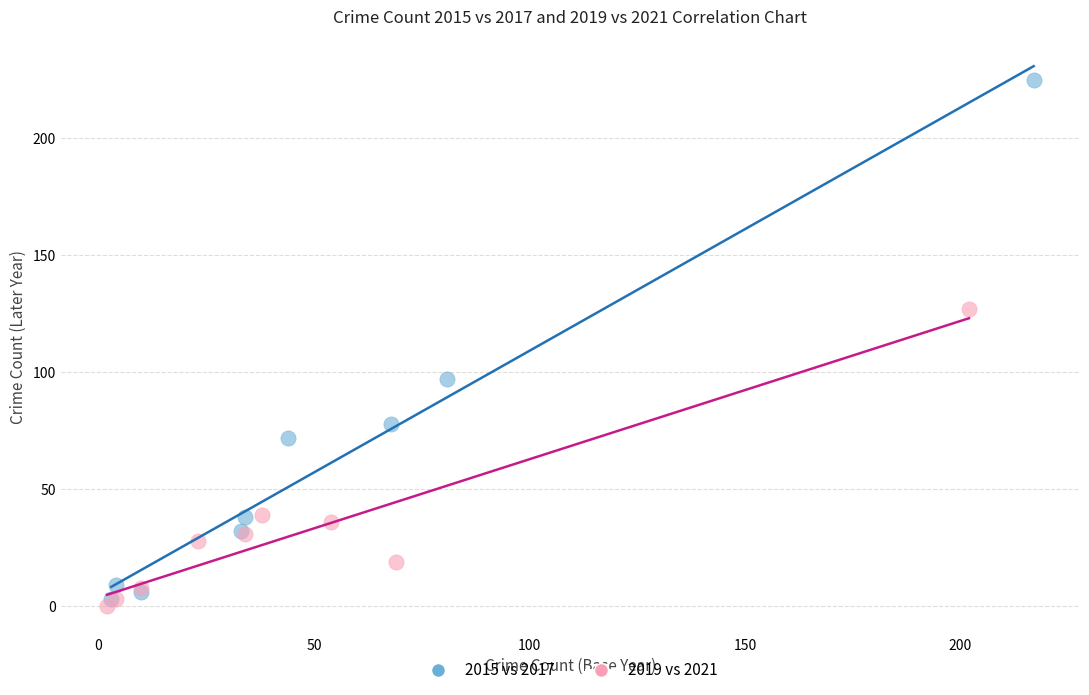

What are all the series names shown in the legend?

2015 vs 2017, 2019 vs 2021